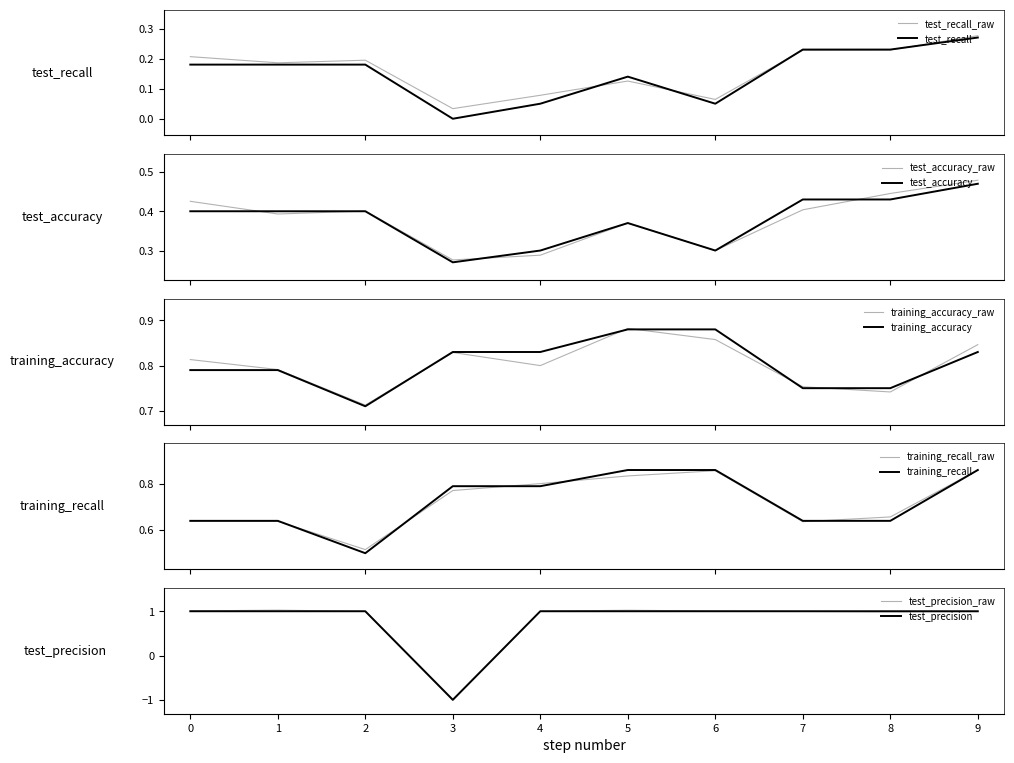

How many data points does each series have?

10